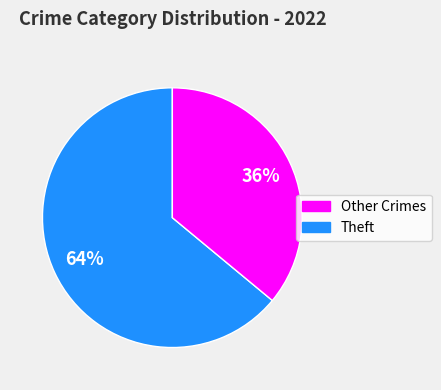

To the nearest percent, what is the average slice percentage?

50%